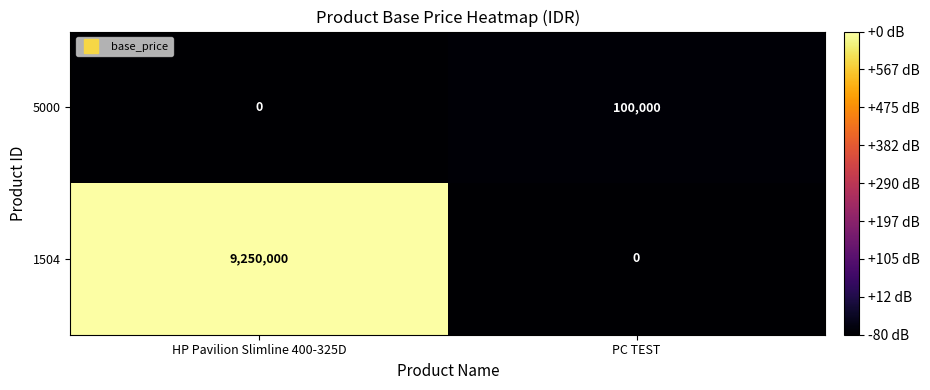

How many series are shown in this chart?

2